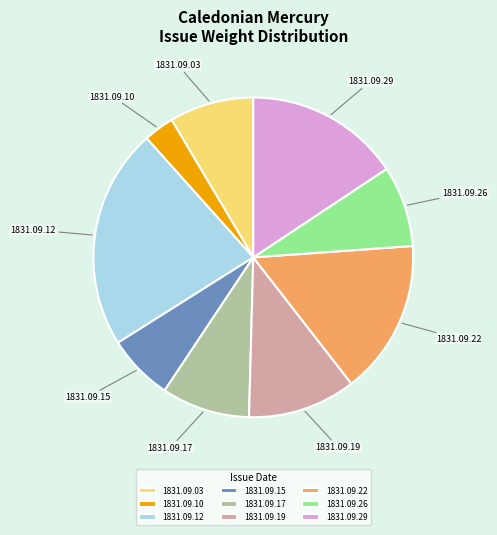

Does any single category account for the majority?

No